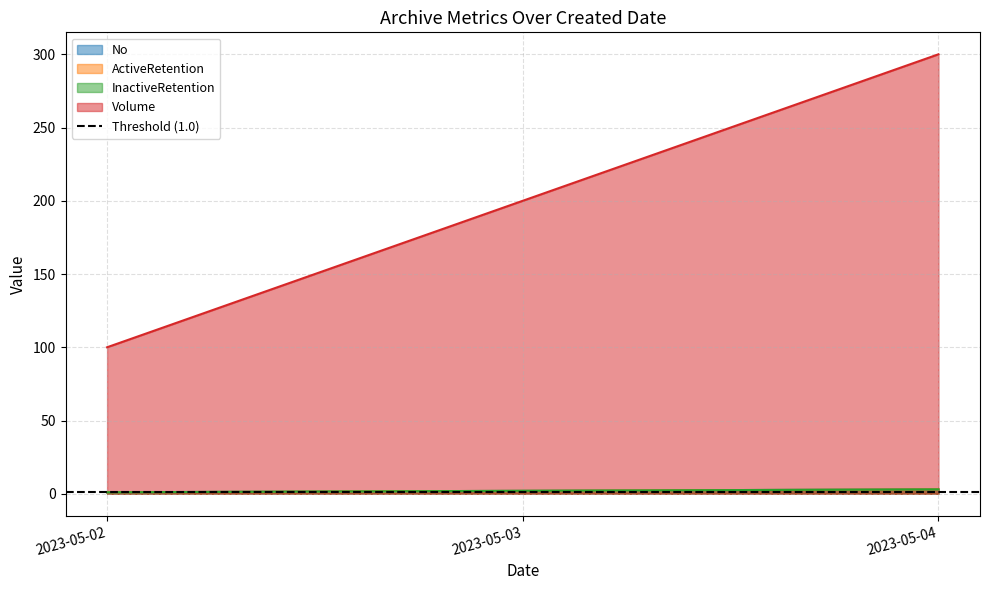

How many lines are shown in the chart?

4